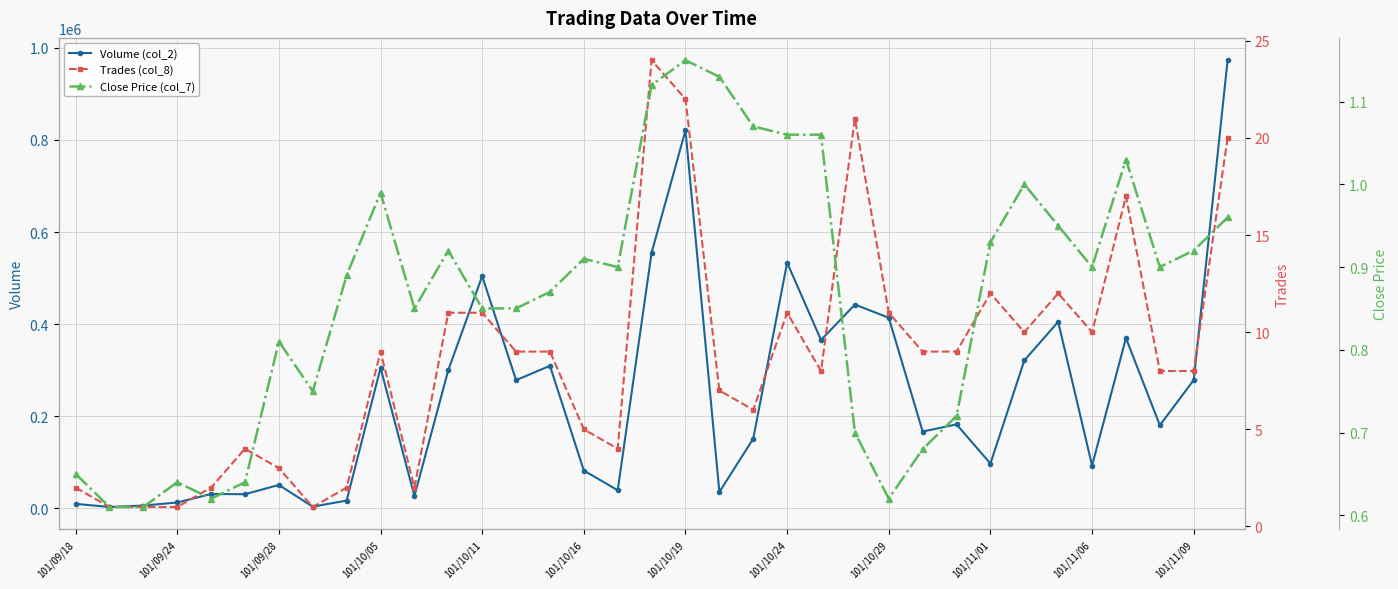

What is the difference between the maximum and minimum values in the Trades (col_8) series?

23.0